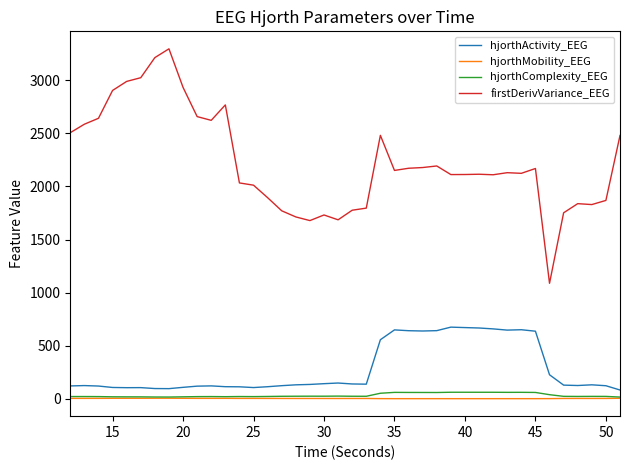

What is the sum of all hjorthMobility_EEG values?

143.1